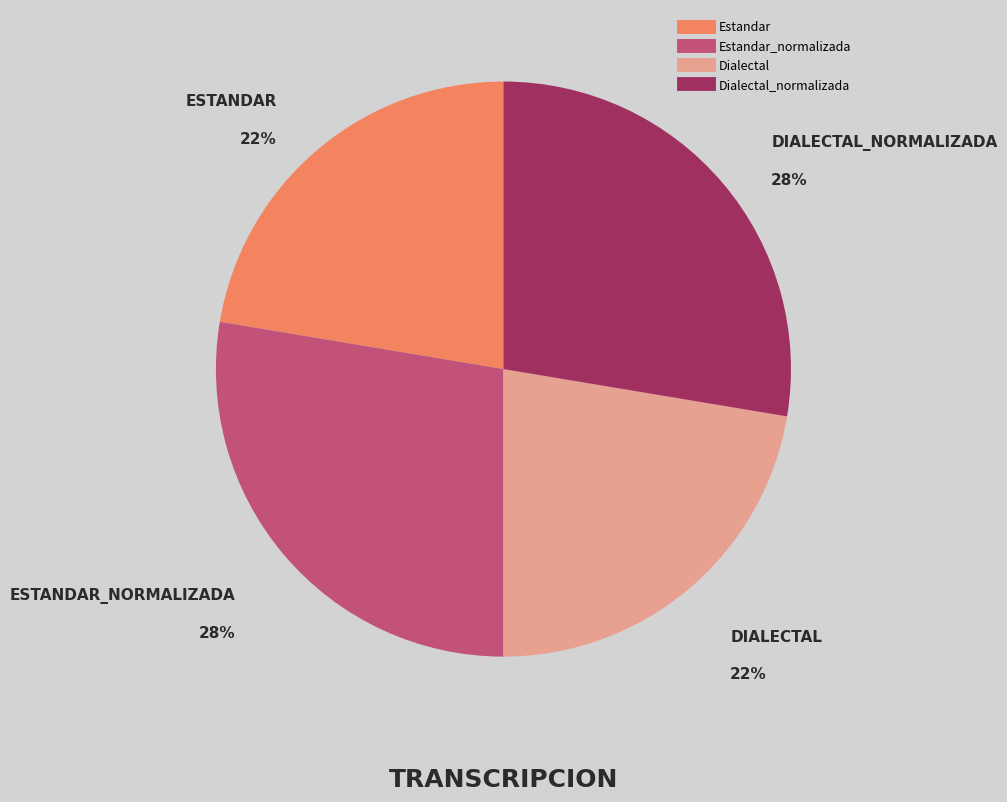

To the nearest percent, what is the average slice percentage?

25%